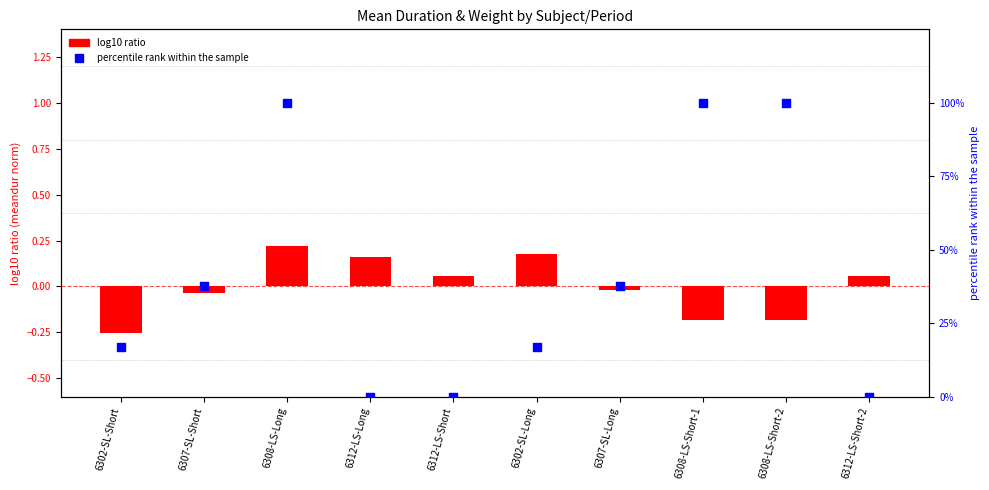

At how many categories does at least one series exceed 44?

3